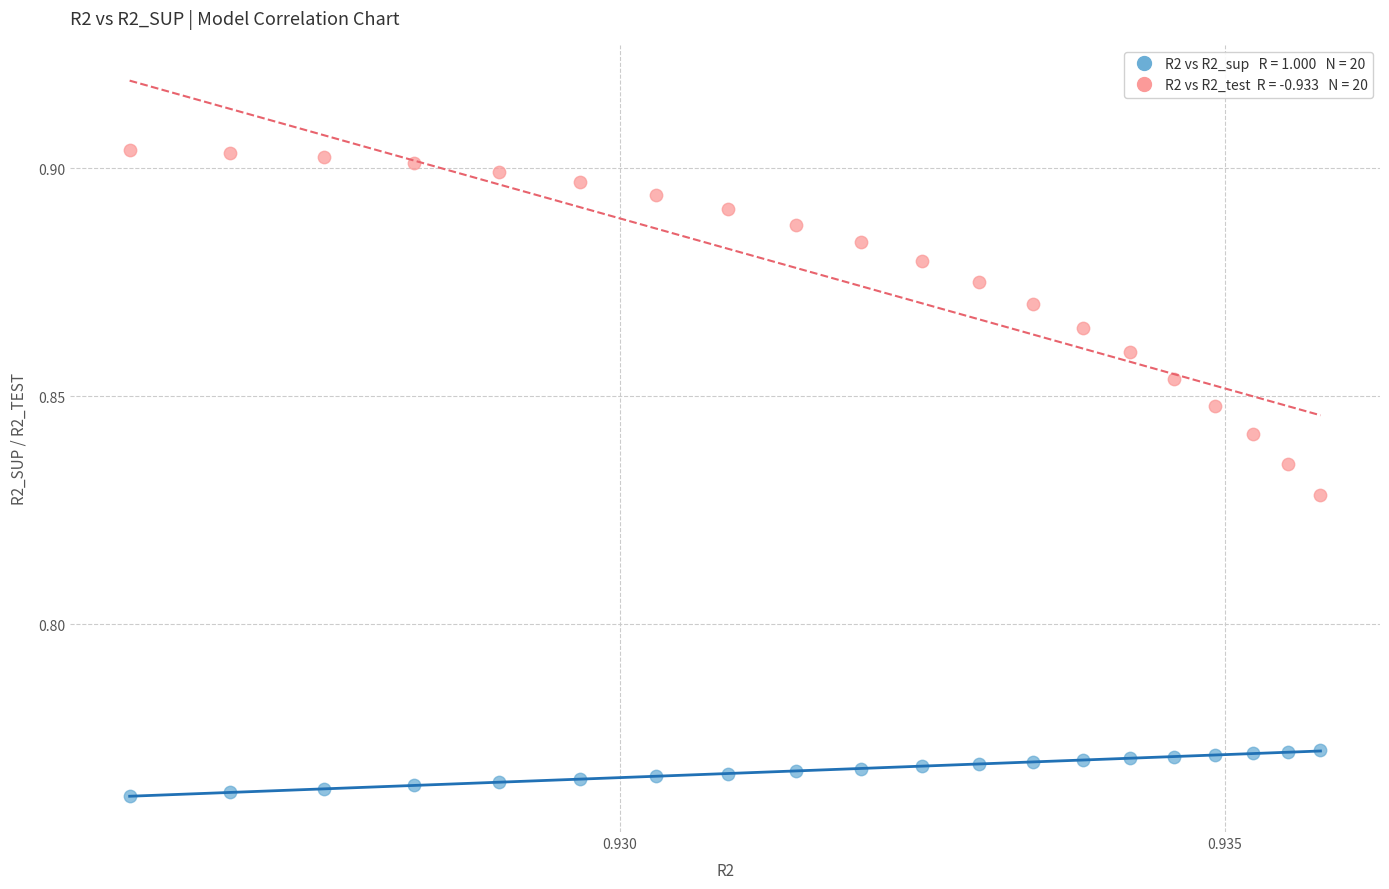

How many points are shown in the scatter plot?

40